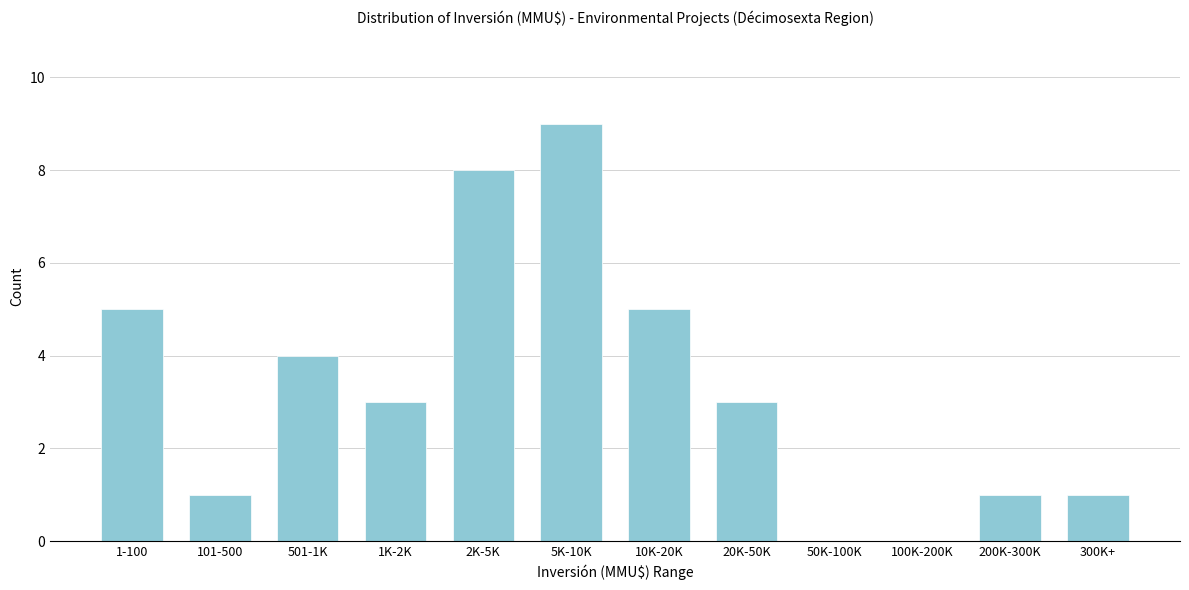

Reading right to left, what are all the values shown in this chart?

300K+=1	200K-300K=1	100K-200K=0	50K-100K=0	20K-50K=3	10K-20K=5	5K-10K=9	2K-5K=8	1K-2K=3	501-1K=4	101-500=1	1-100=5